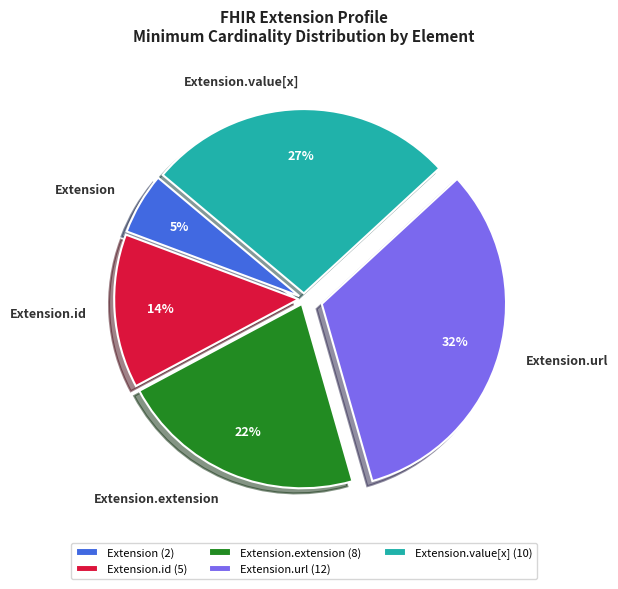

How many slices are in this pie chart?

5